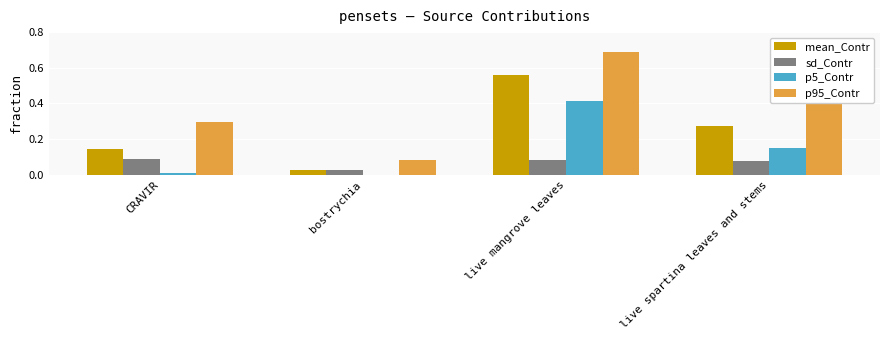

What is the total value across all series at live spartina leaves and stems?

0.9